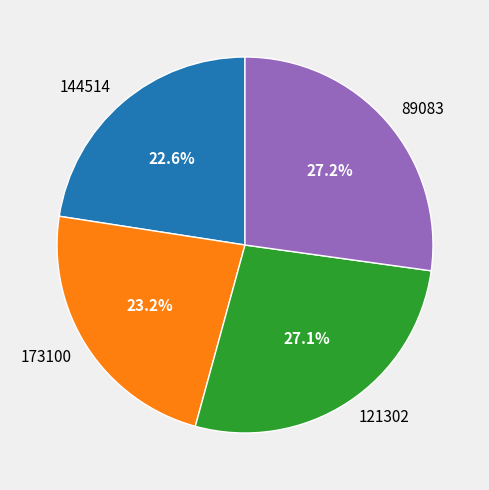

How many slices are in this pie chart?

4